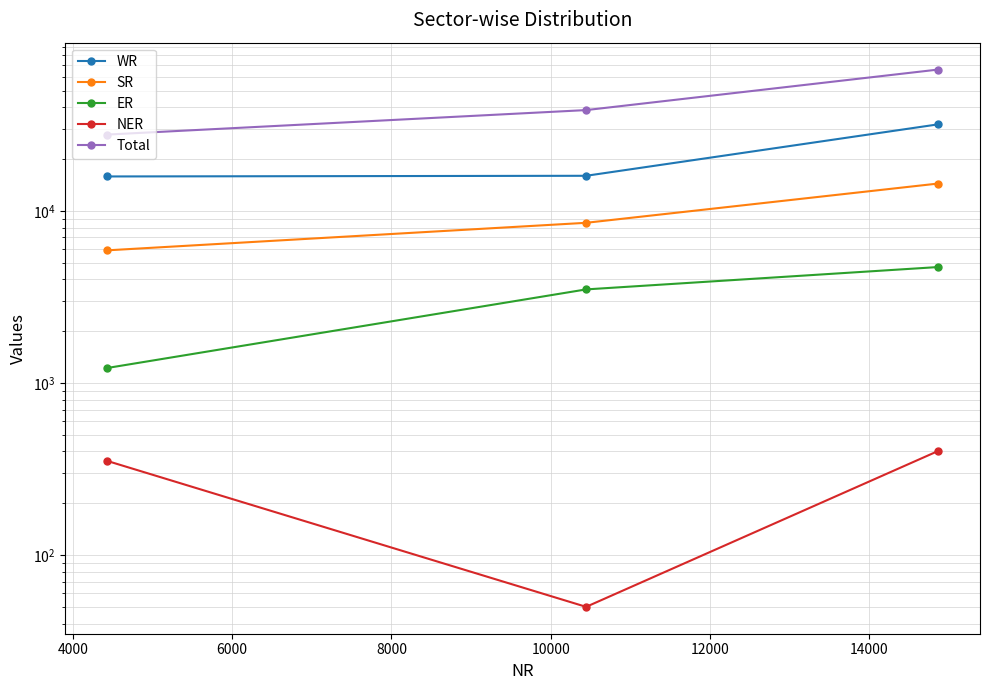

Is this an area chart (filled region under the line)?

No